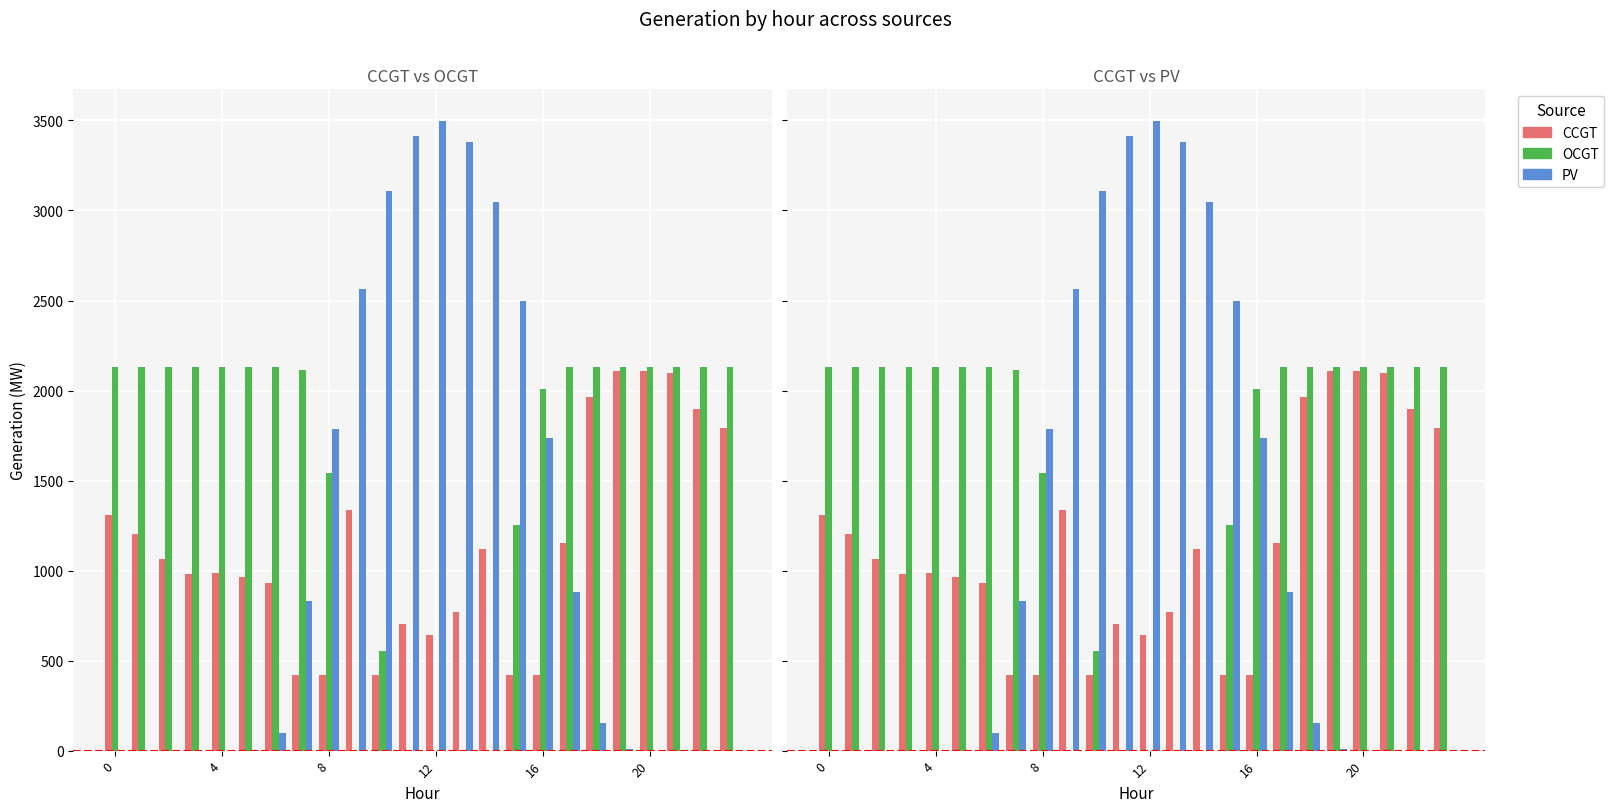

What value does the PV series have at 16, to the nearest 50?

1750